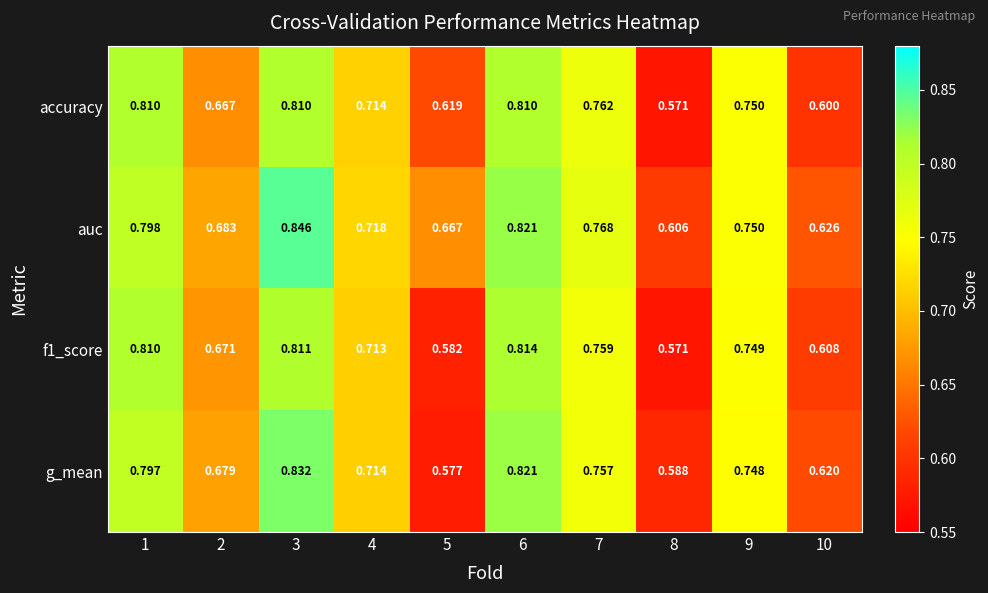

At 5, list the series in order from largest to smallest.

auc, accuracy, f1_score, g_mean